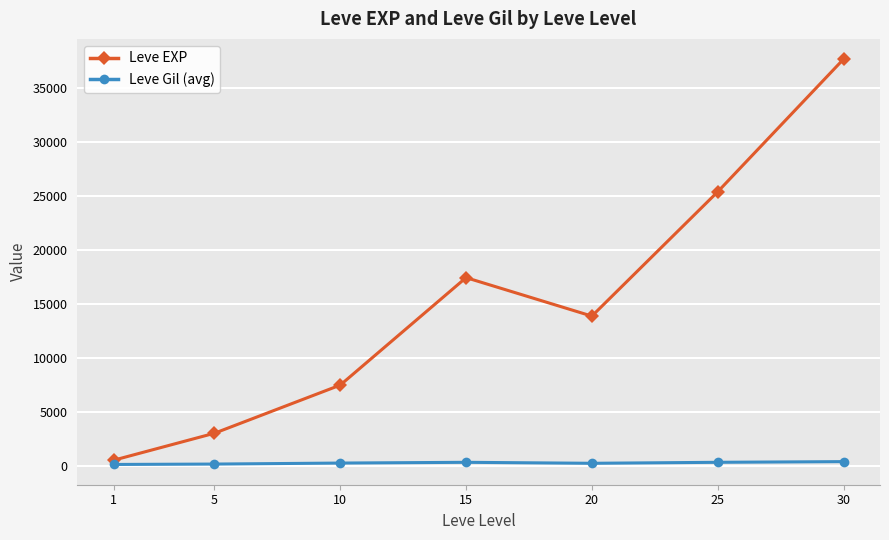

What are all the series names shown in the legend?

Leve EXP, Leve Gil (avg)